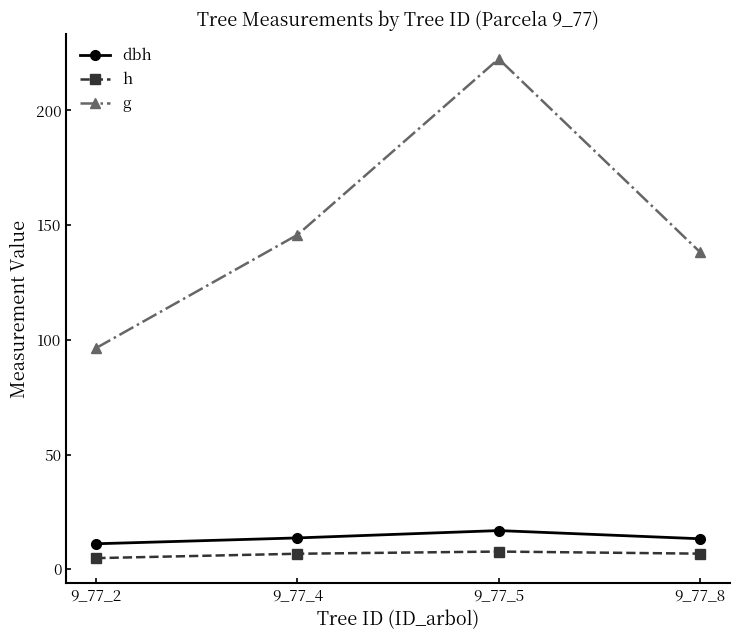

True or false: dbh and h cross at least once.

False